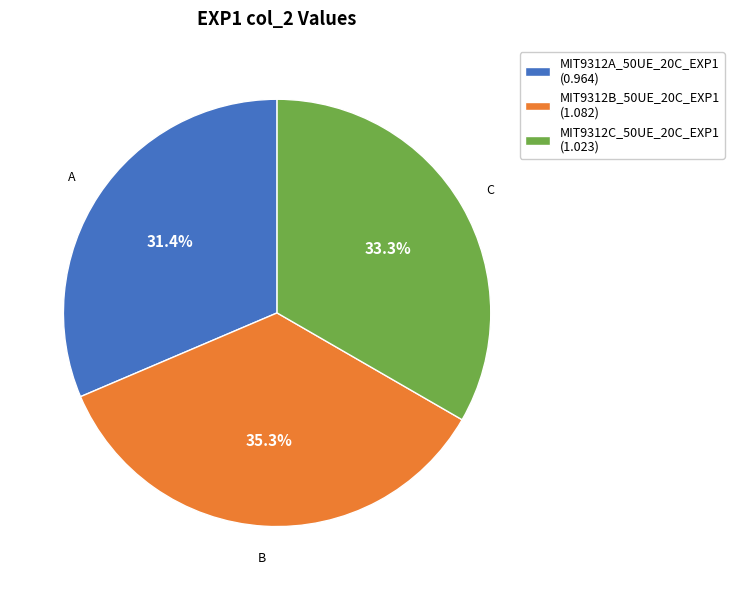

The MIT9312B_50UE_20C_EXP1 slice represents 27% of the pie. True or false?

False